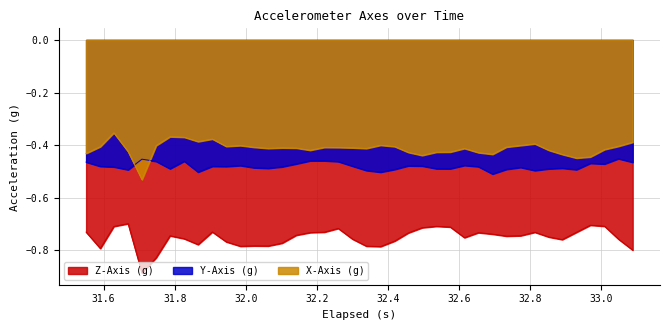

True or false: Y-Axis (g) and X-Axis (g) intersect in this chart.

True